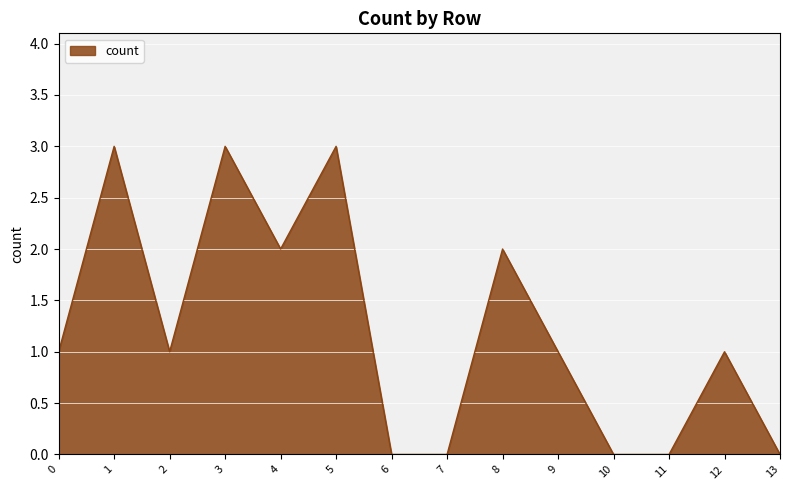

What is the maximum value shown in the chart?

3